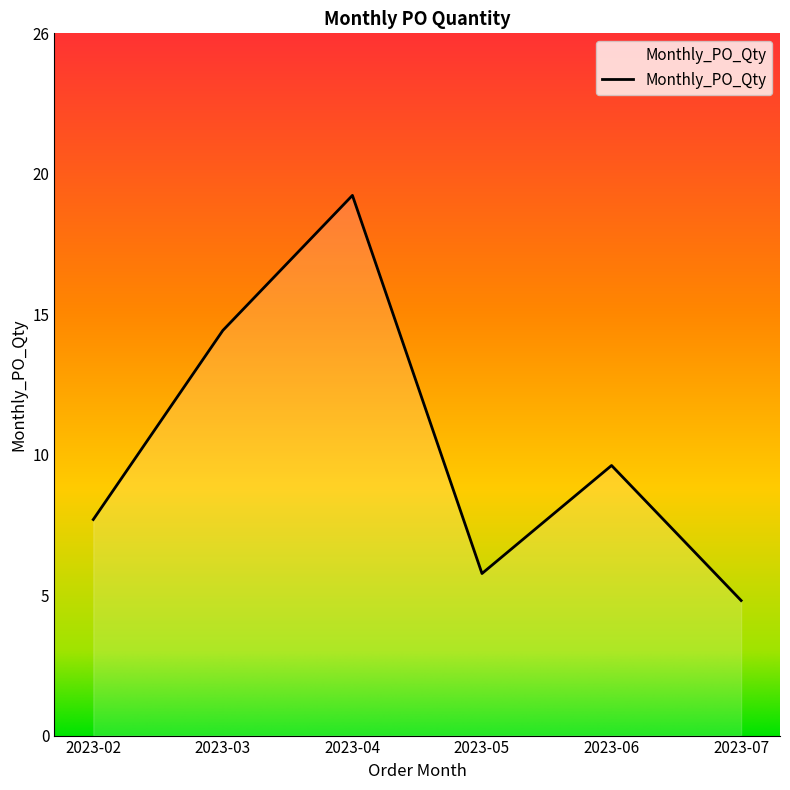

Is this an area chart (filled region under the line)?

Yes